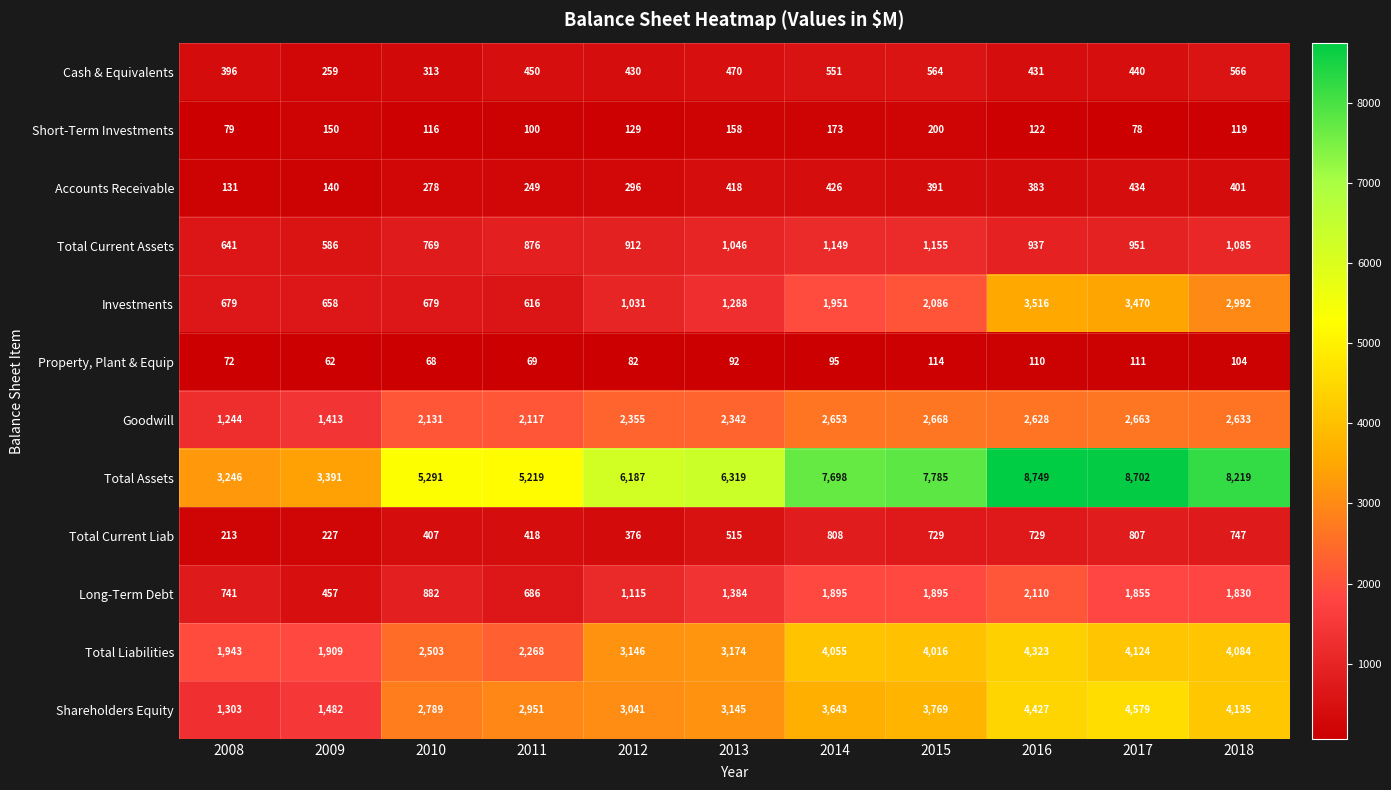

What is the approximate value of Total Current Assets at 2013?

1046